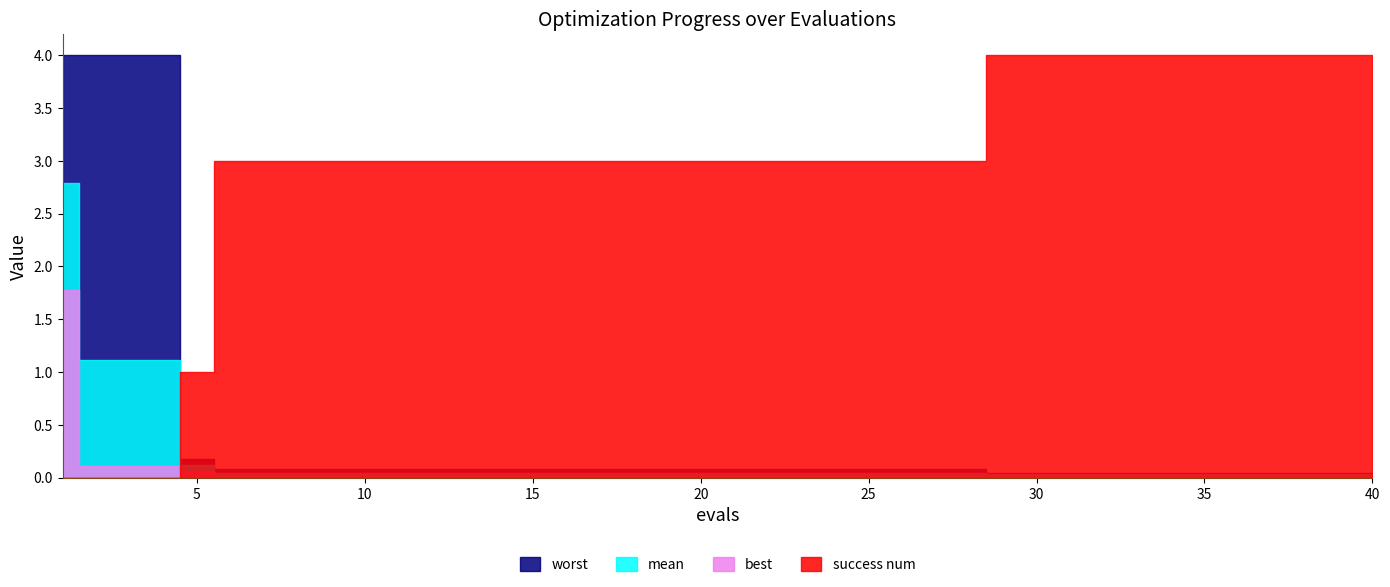

How many intersections are there between success num and best?

1